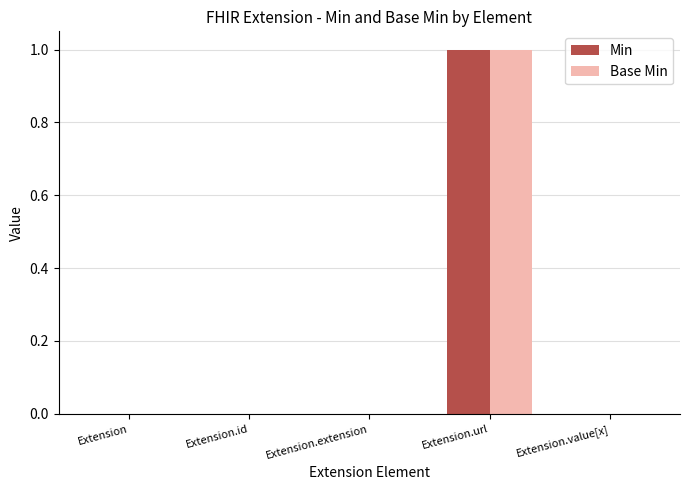

Does the chart contain stacked bars?

No